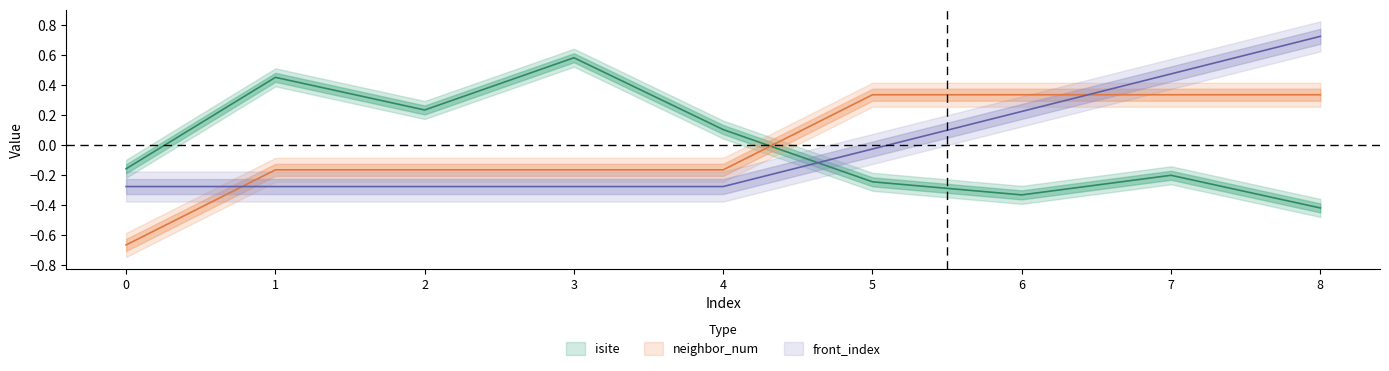

How many interior local peaks does the isite series have?

3